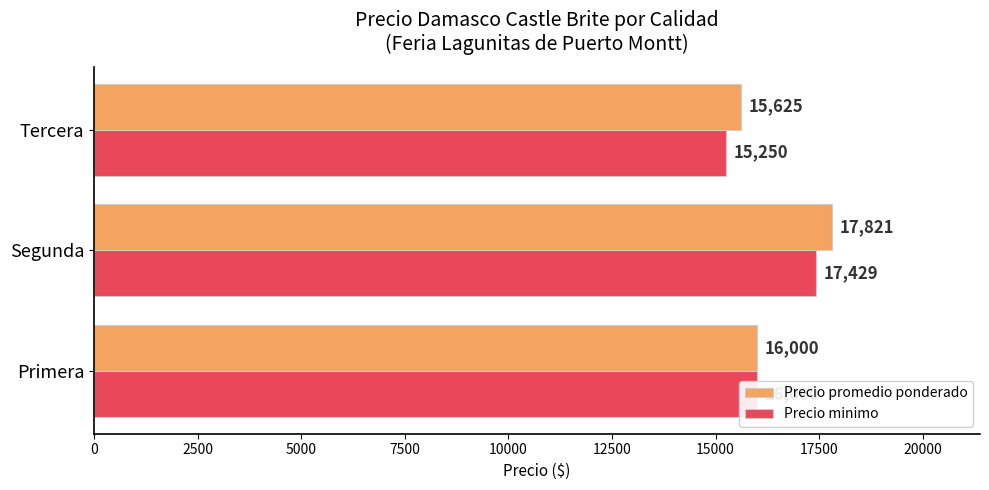

What is the minimum value for Precio minimo?

15250.0